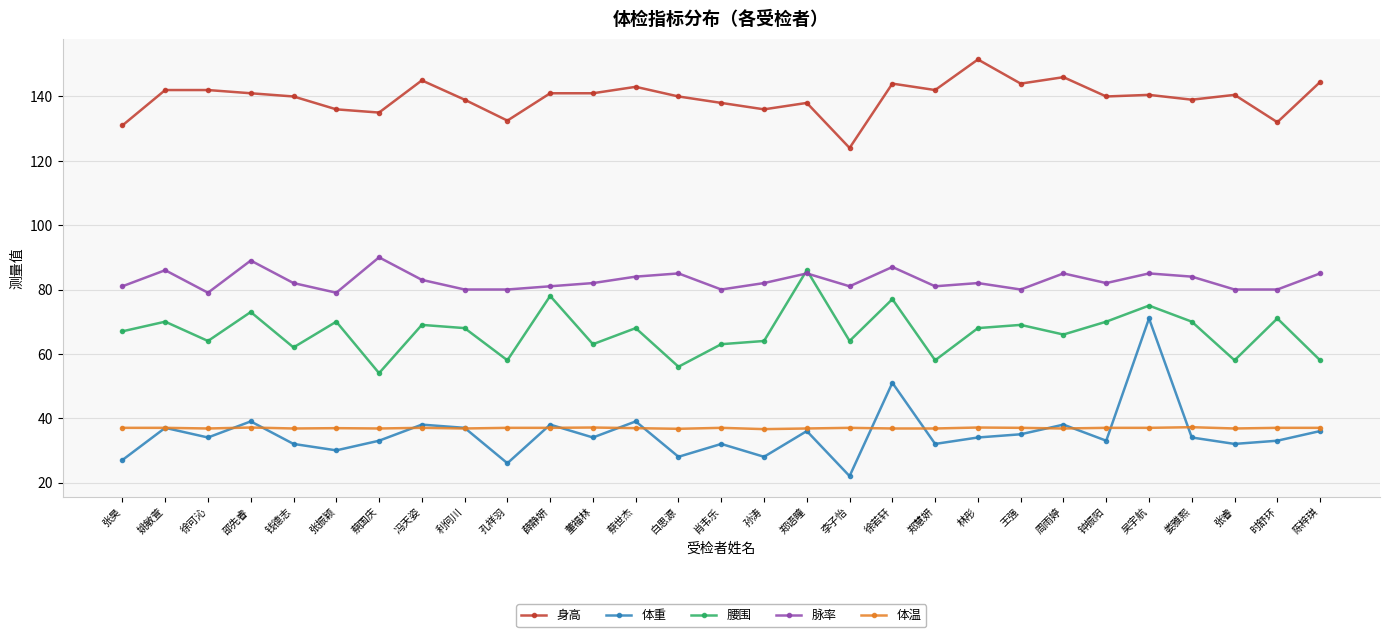

Which label corresponds to the smallest value in the chart?

李子怡